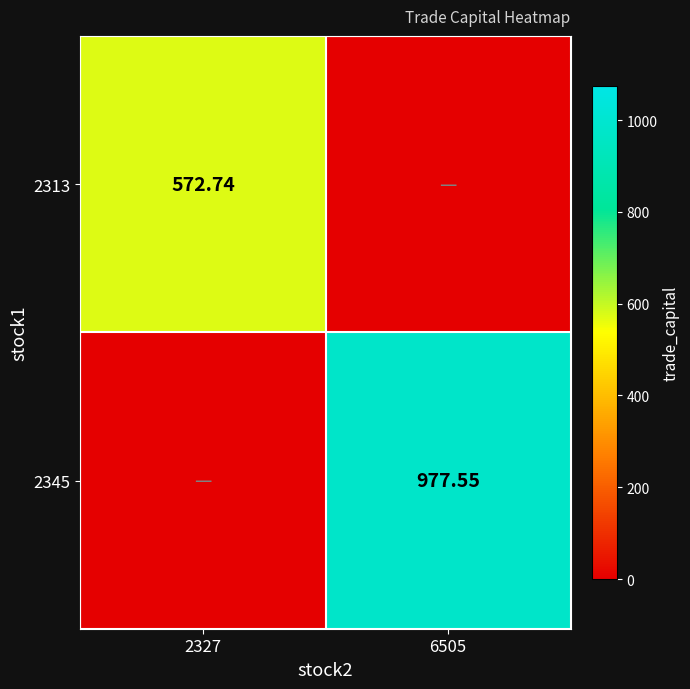

What is the average value of the 2313 series?

286.4